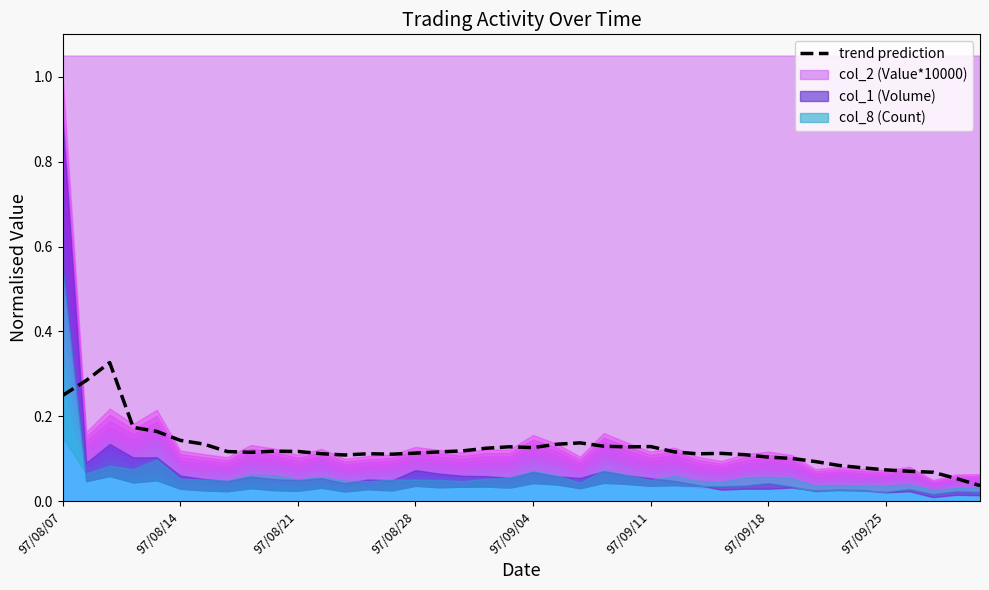

Does the chart display data point markers on the line(s)?

No